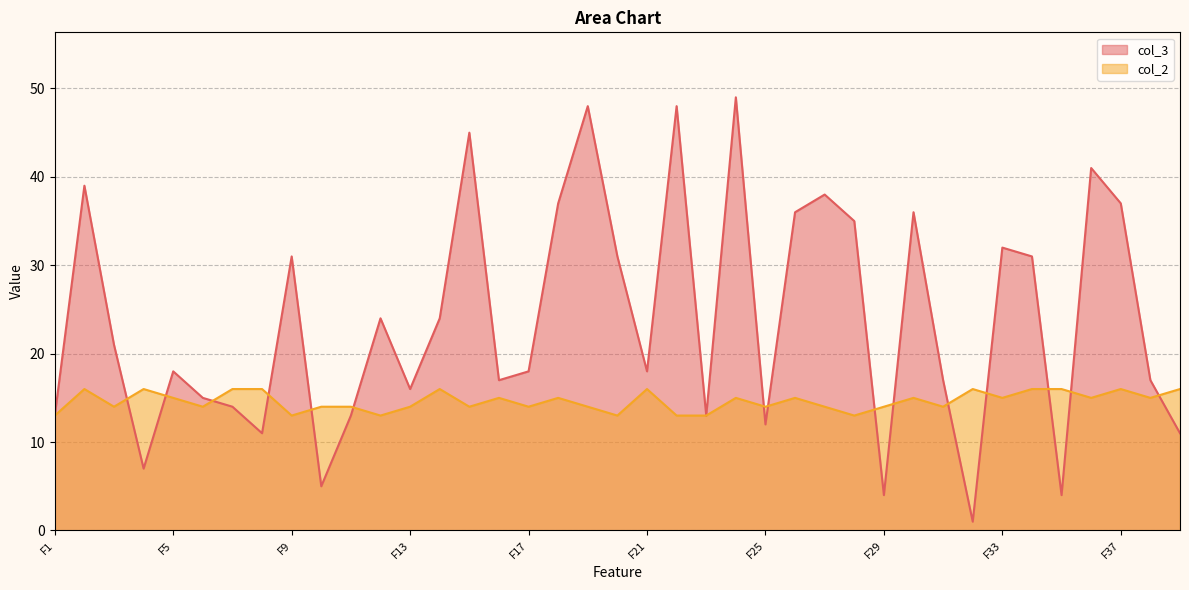

What is the total value across all series at F6?

29